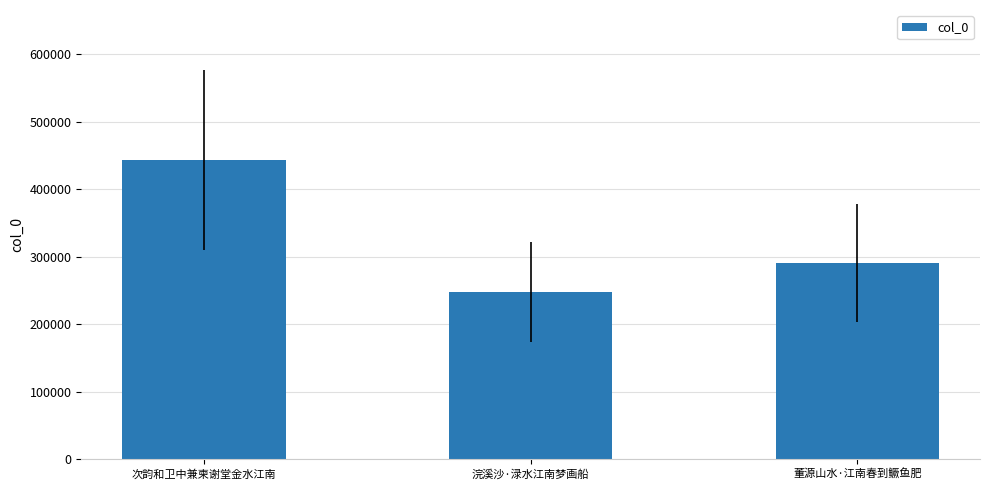

What is the value of the 3rd bar from the left?

290873